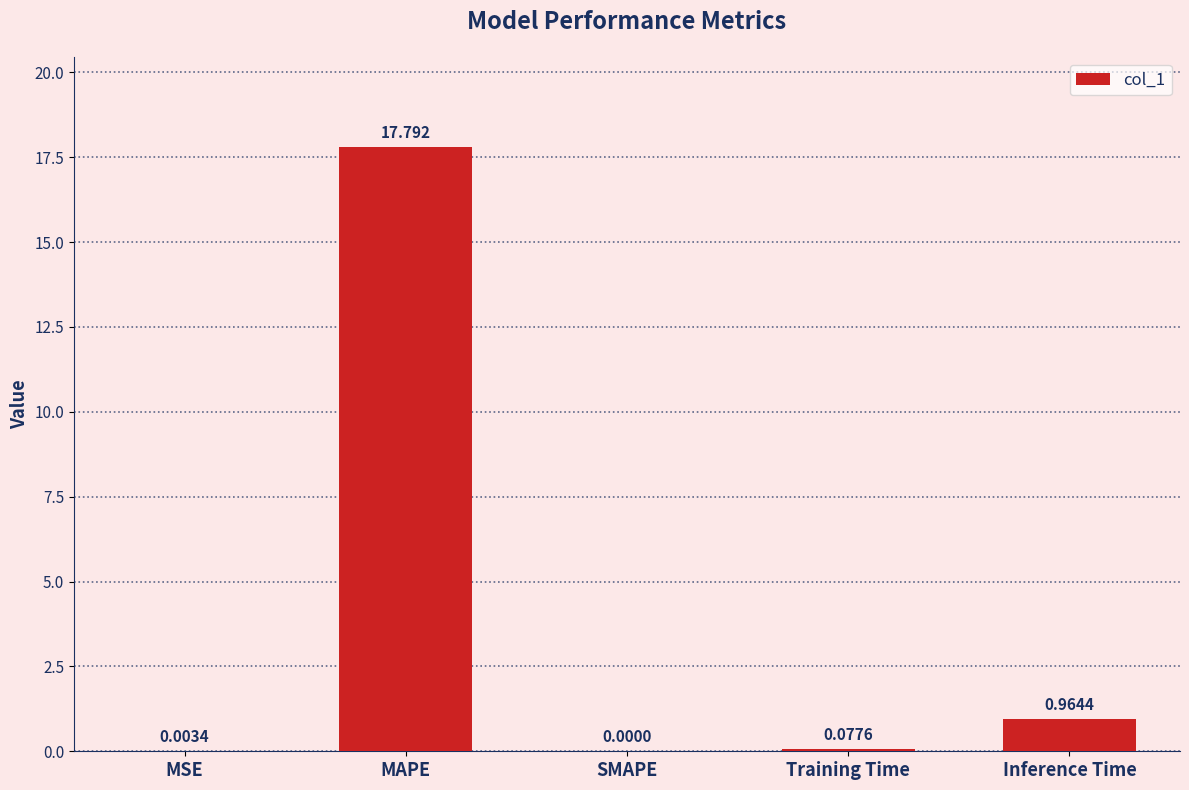

At which category does the chart reach its peak across all series?

MAPE